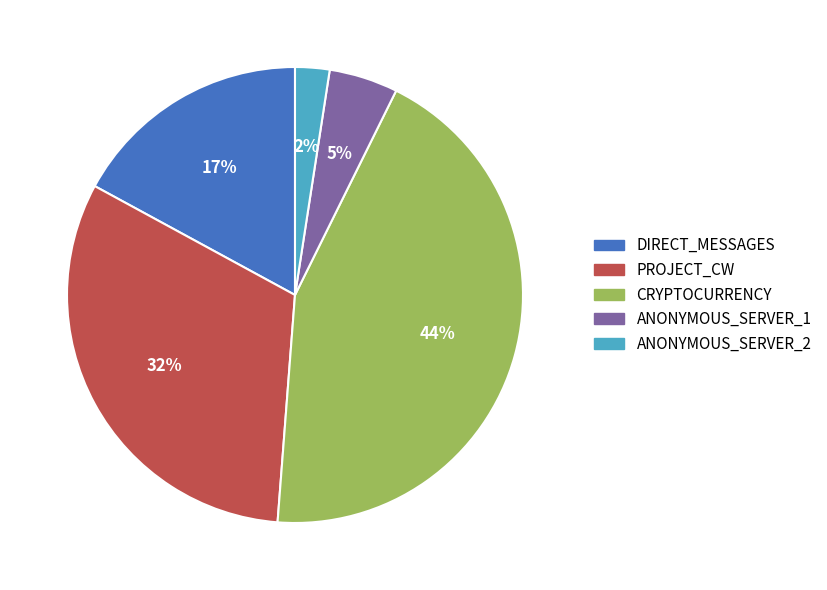

Combined, do ANONYMOUS_SERVER_2 and CRYPTOCURRENCY account for over 50%?

No